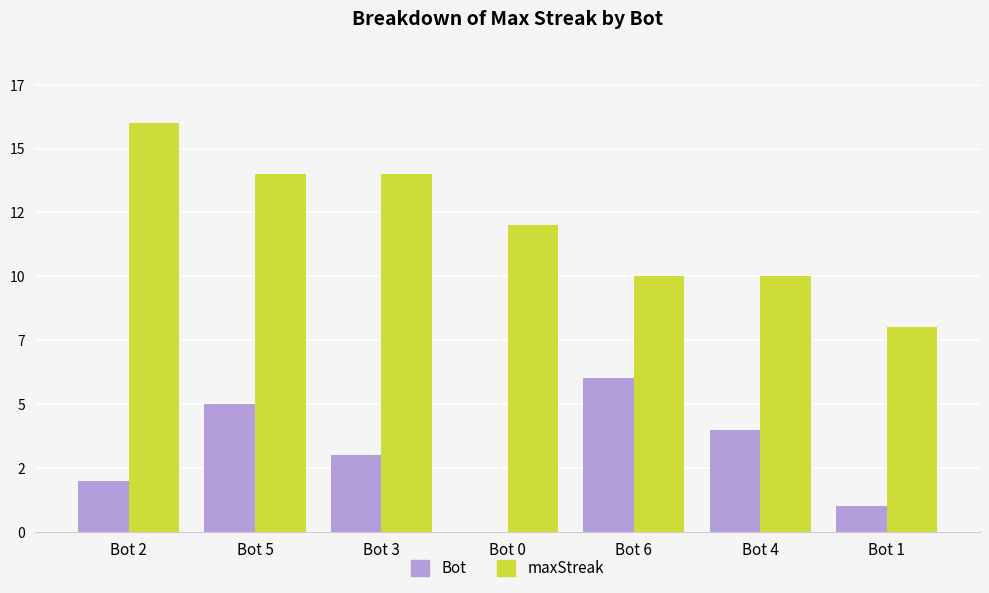

Reading left to right, list all the values displayed in this chart.

Bot: 2	5	3	0	6	4	1
maxStreak: 16	14	14	12	10	10	8